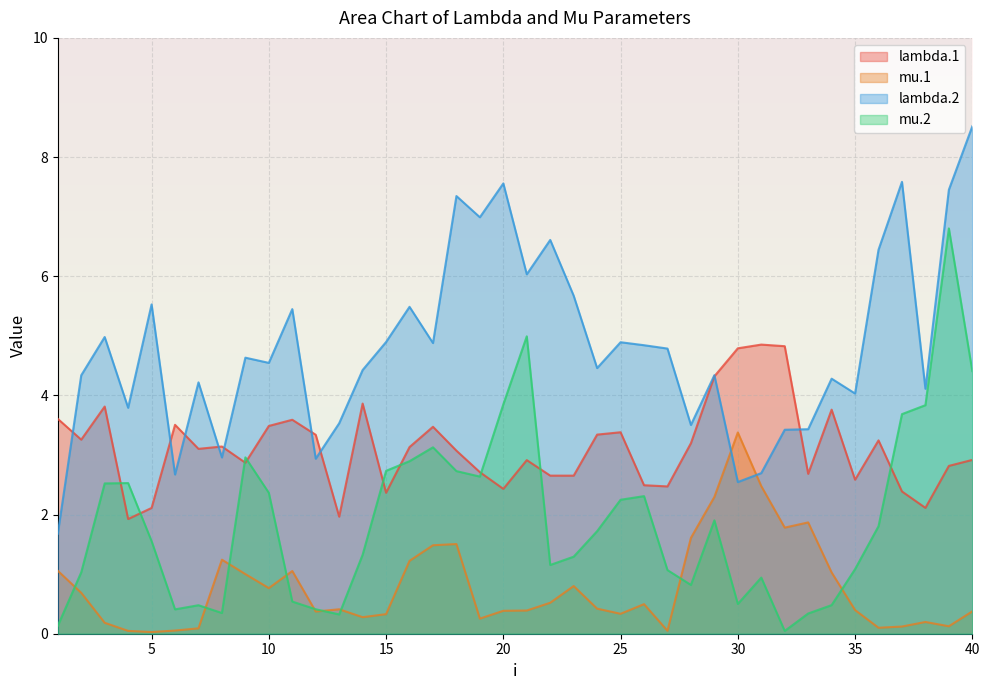

Reading left to right, transcribe all the data shown in this chart.

lambda.1: 3.6	3.3	3.8	1.9	2.1	3.5	3.1	3.1	2.9	3.5	3.6	3.3	2.0	3.9	2.4	3.1	3.5	3.1	2.7	2.4	2.9	2.7	2.7	3.3	3.4	2.5	2.5	3.2	4.3	4.8	4.9	4.8	2.7	3.8	2.6	3.2	2.4	2.1	2.8	2.9
mu.1: 1.1	0.7	0.2	0.0	0.0	0.1	0.1	1.2	1.0	0.8	1.1	0.4	0.4	0.3	0.3	1.2	1.5	1.5	0.3	0.4	0.4	0.5	0.8	0.4	0.3	0.5	0.0	1.6	2.3	3.4	2.5	1.8	1.9	1.0	0.4	0.1	0.1	0.2	0.1	0.4
lambda.2: 1.7	4.3	5.0	3.8	5.5	2.7	4.2	3.0	4.6	4.5	5.4	2.9	3.5	4.4	4.9	5.5	4.9	7.3	7.0	7.6	6.0	6.6	5.7	4.5	4.9	4.8	4.8	3.5	4.3	2.5	2.7	3.4	3.4	4.3	4.0	6.4	7.6	4.1	7.5	8.5
mu.2: 0.1	1.0	2.5	2.5	1.6	0.4	0.5	0.3	3.0	2.4	0.5	0.4	0.3	1.3	2.7	2.9	3.1	2.7	2.6	3.9	5.0	1.2	1.3	1.7	2.2	2.3	1.1	0.8	1.9	0.5	0.9	0.0	0.3	0.5	1.1	1.8	3.7	3.8	6.8	4.4